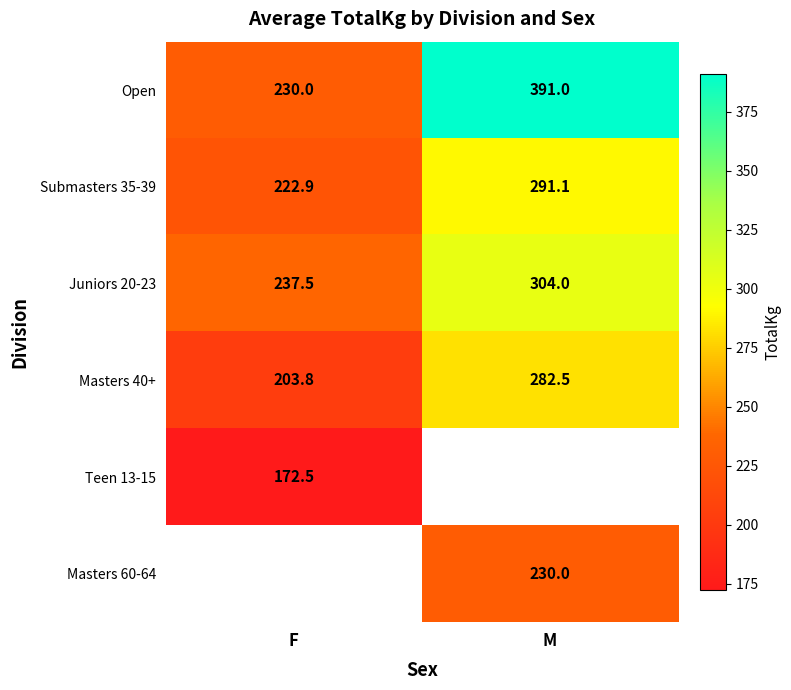

The Juniors 20-23 series shows 237.5 at F. True or false?

True